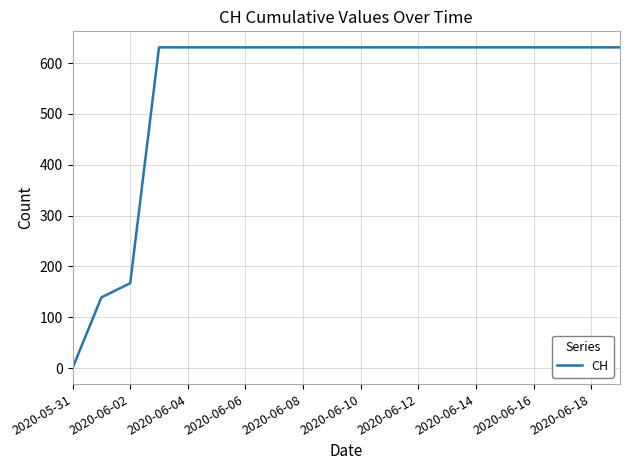

Is this an area chart (filled region under the line)?

No